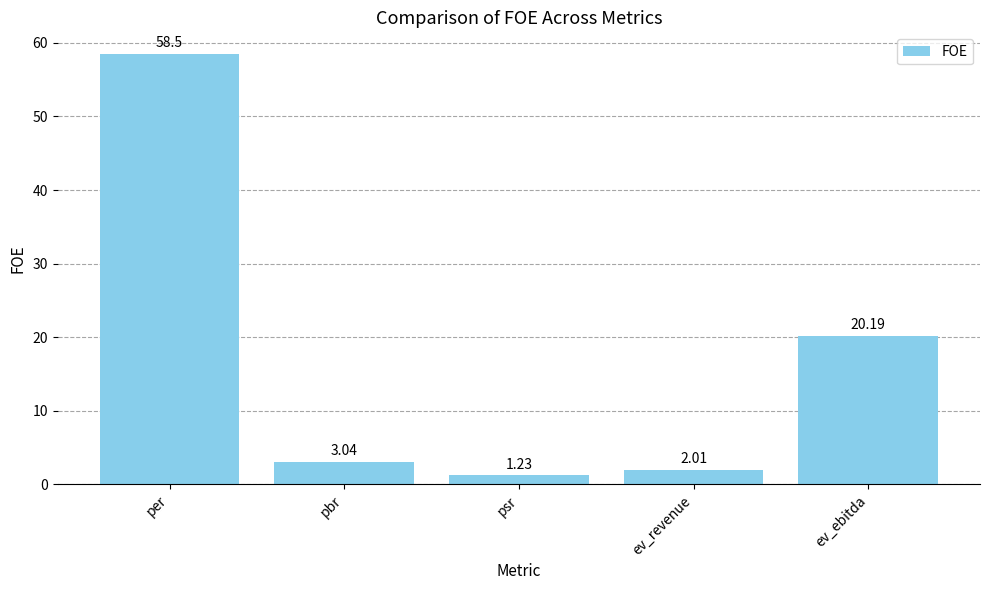

List the labels in order of value, largest first.

per, ev_ebitda, pbr, ev_revenue, psr